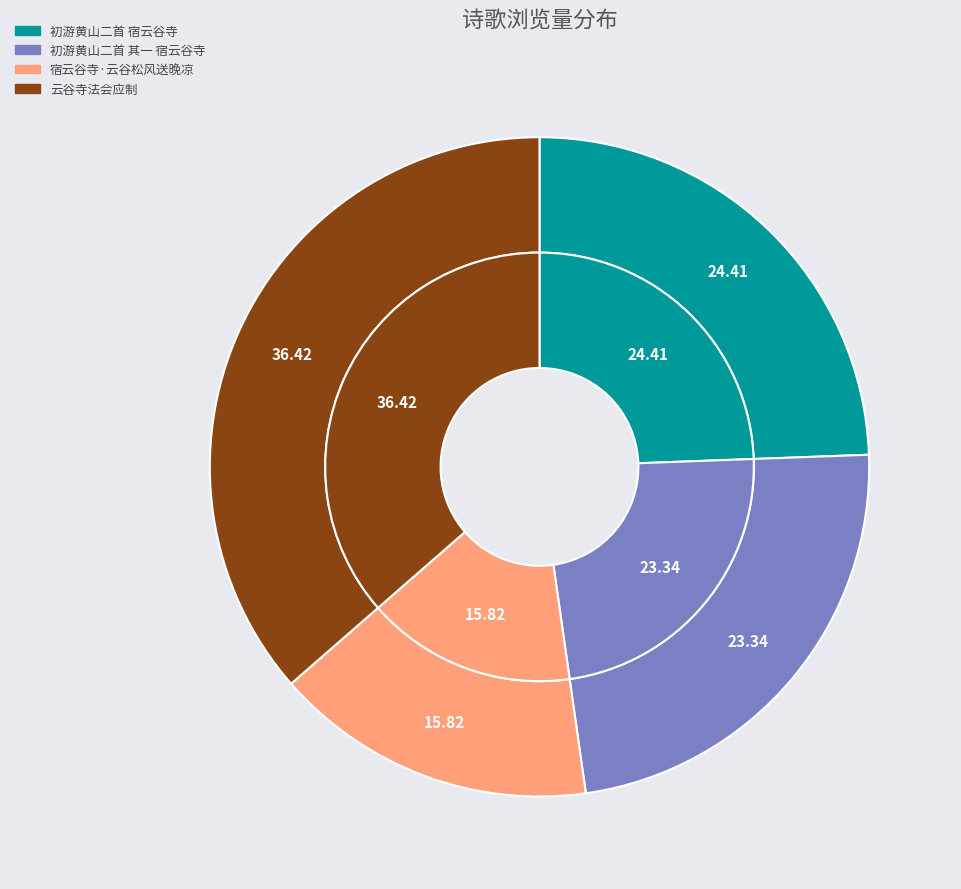

To the nearest percent, what portion does 云谷寺法会应制 represent?

36%